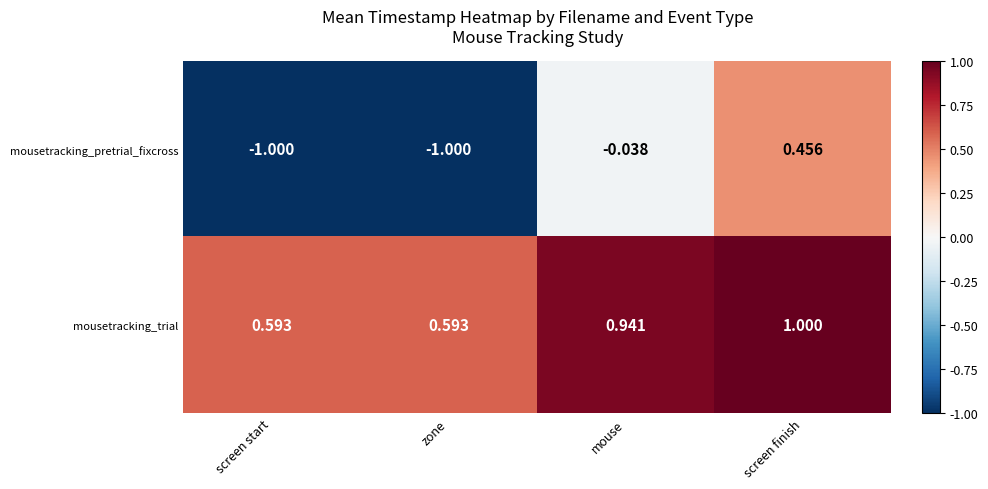

List the series in order of their peak value, highest first.

mousetracking_trial, mousetracking_pretrial_fixcross